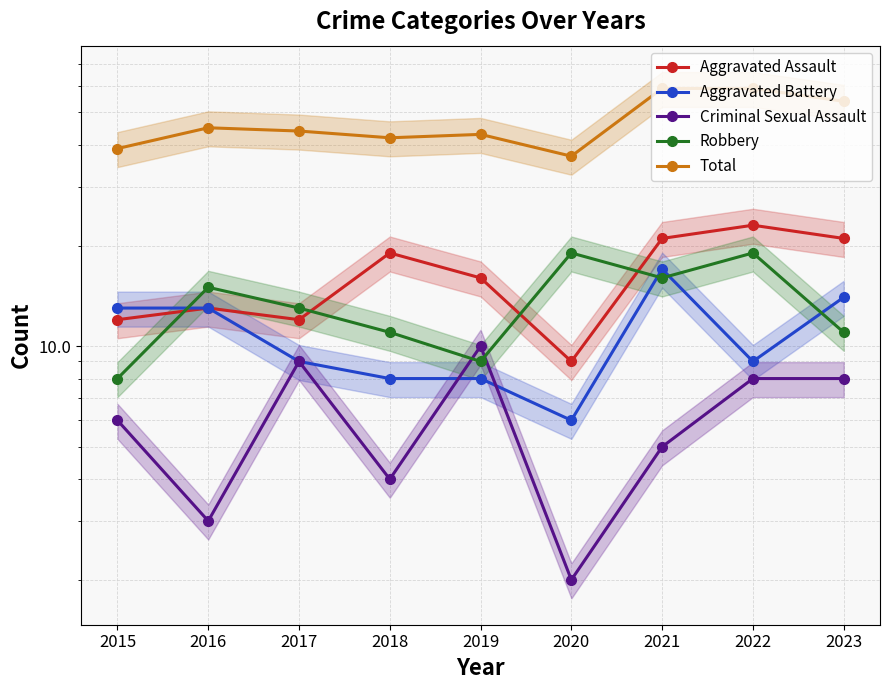

What is the spread (max minus min) of values at 2021?

54